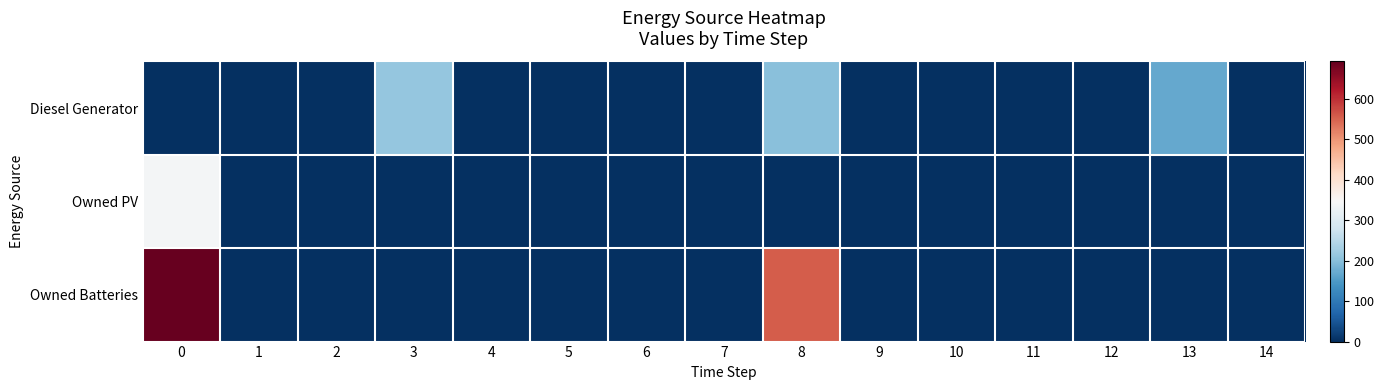

Between 3 and 9, which is larger?

3